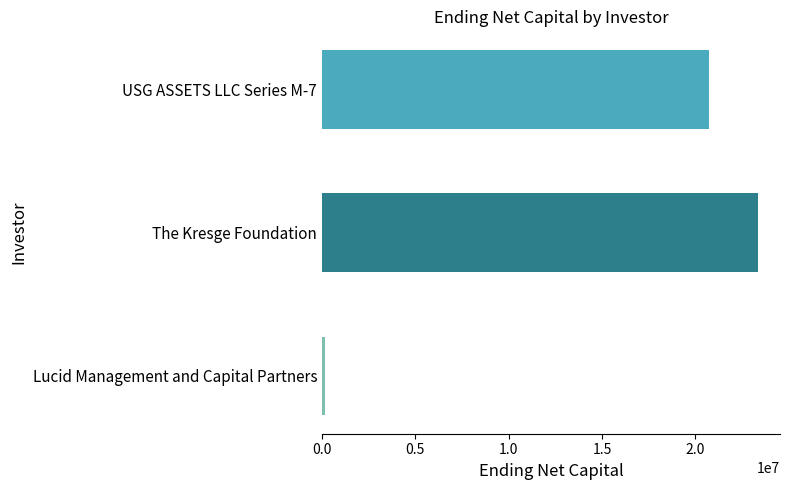

What is the average value?

14768289.5